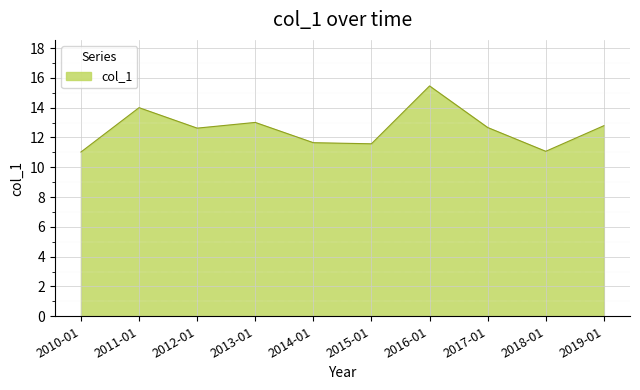

Is it true that the value at 2011-01 is 14.0?

True